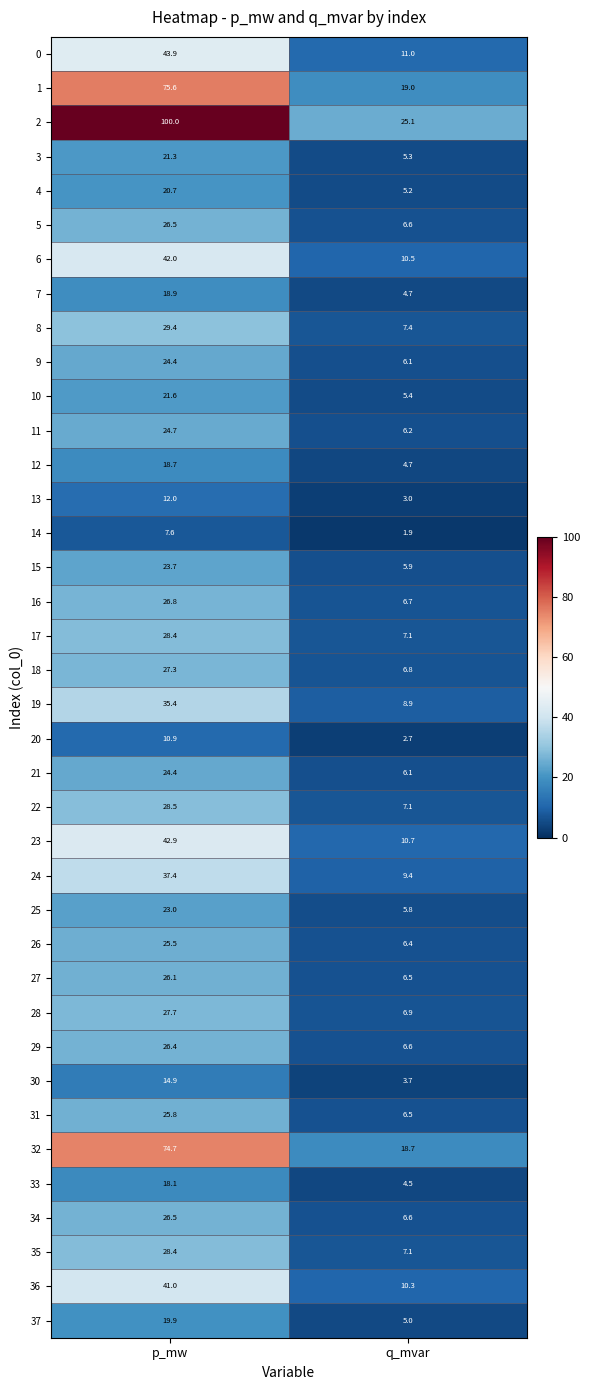

The 1 series shows 75.6 at p_mw. True or false?

True